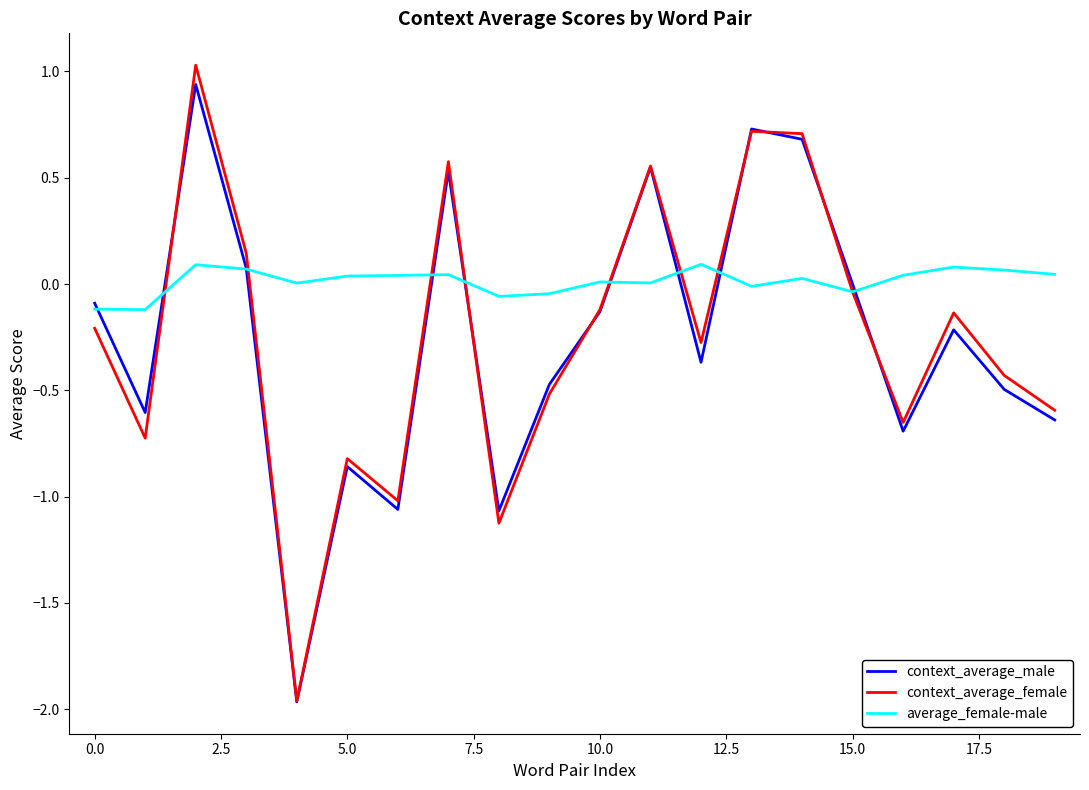

Which series has the largest range (max minus min)?

context_average_female